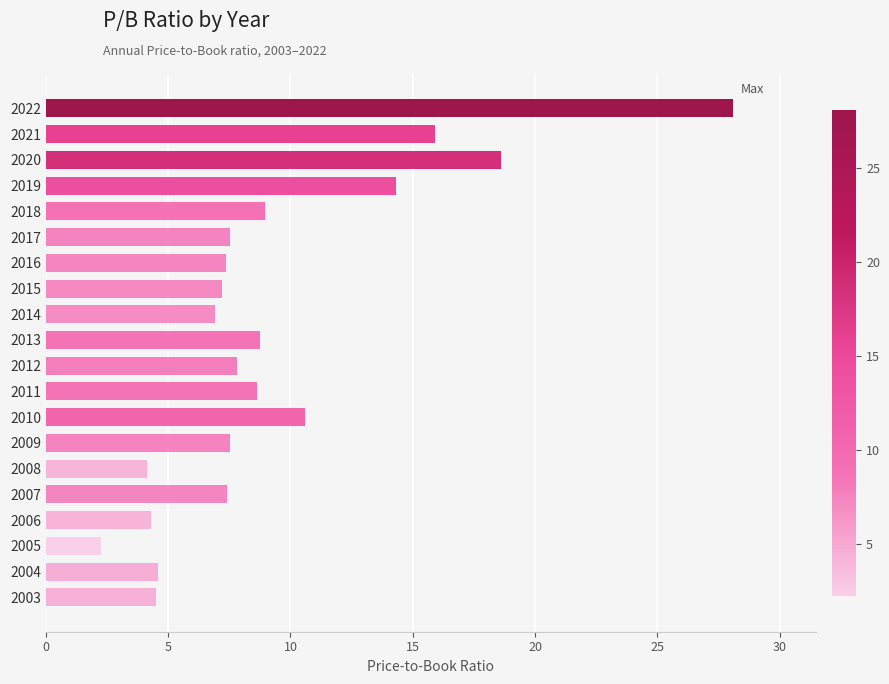

The value at 2019 is 8.9. True or false?

False